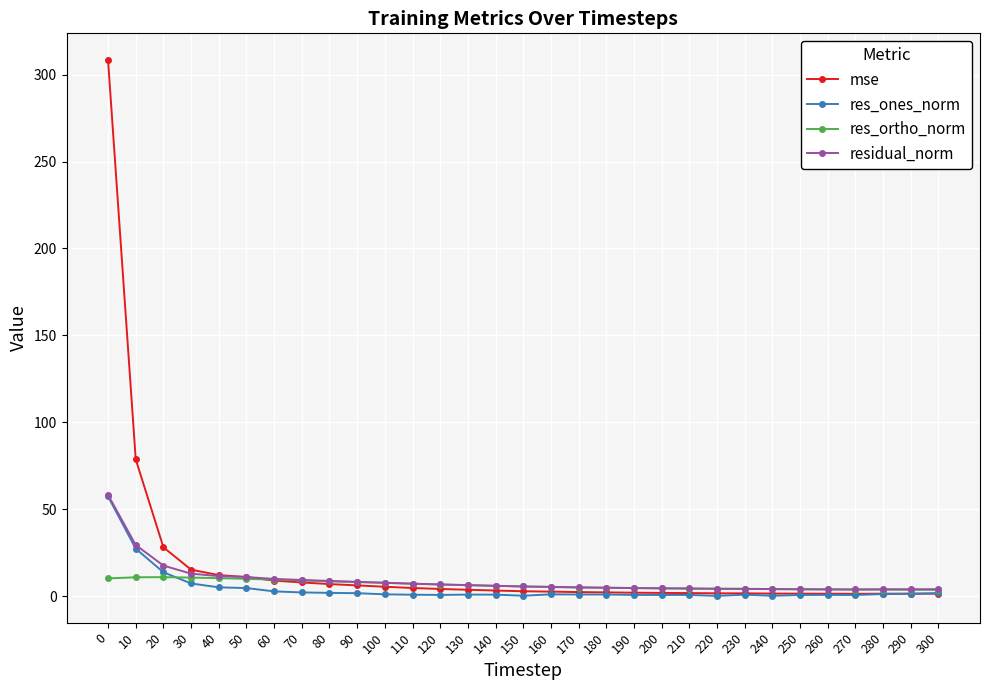

What is the total value across all series at 210?

11.3